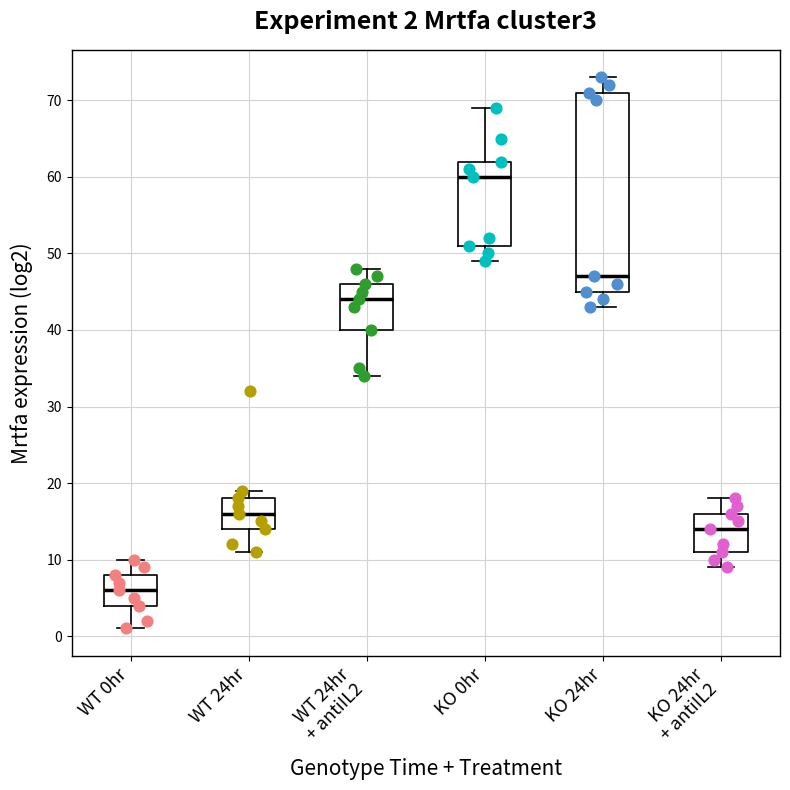

Which box is the tallest, from its lower edge to its upper edge?

KO 24hr